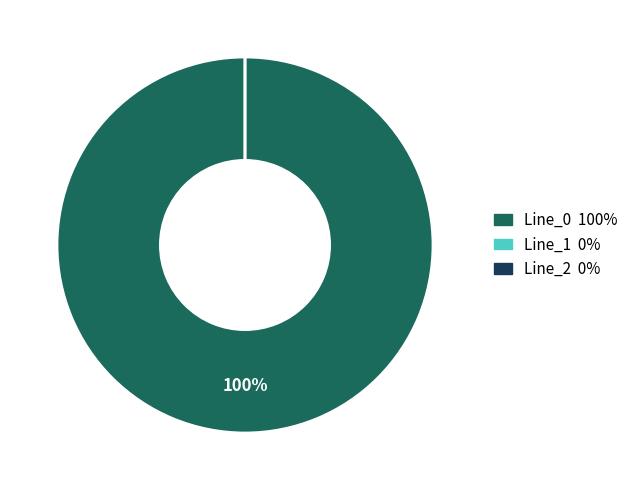

To the nearest percent, what is the difference between the Line_2 and Line_0 slice percentages?

100%